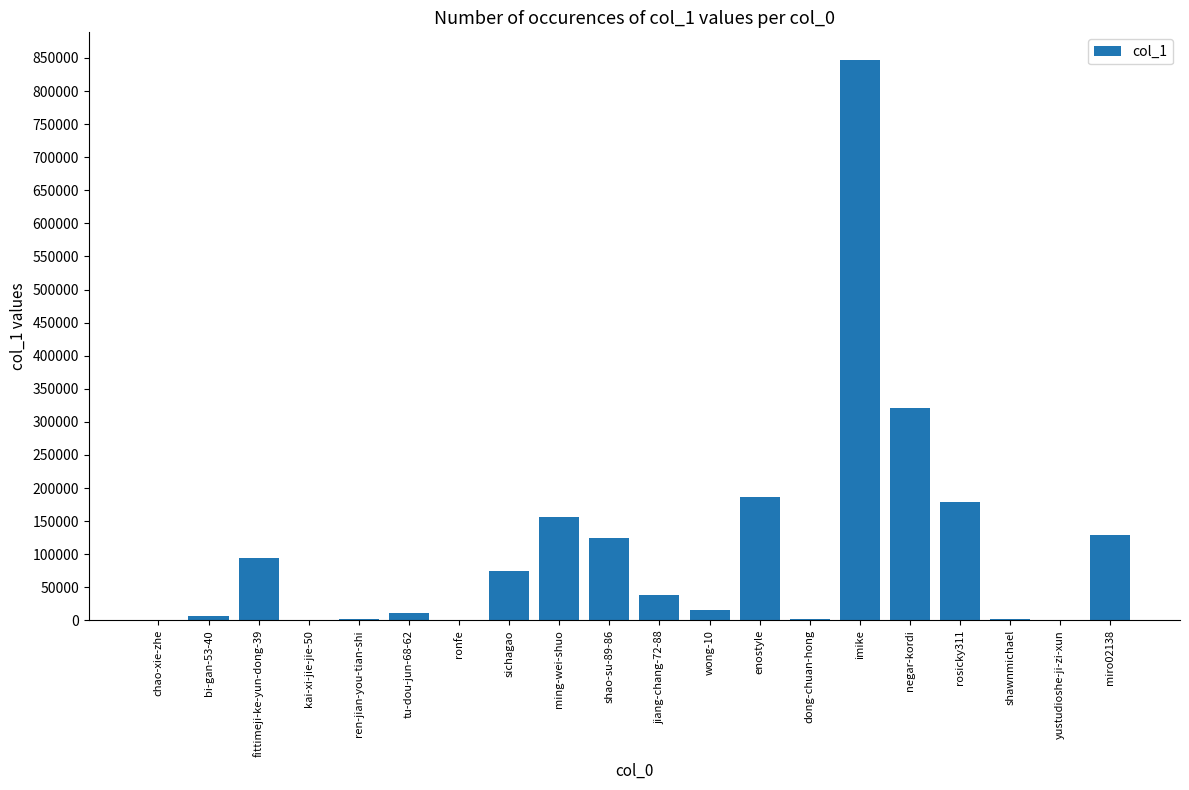

Where does the data first go above 37987?

fittimeji-ke-yun-dong-39